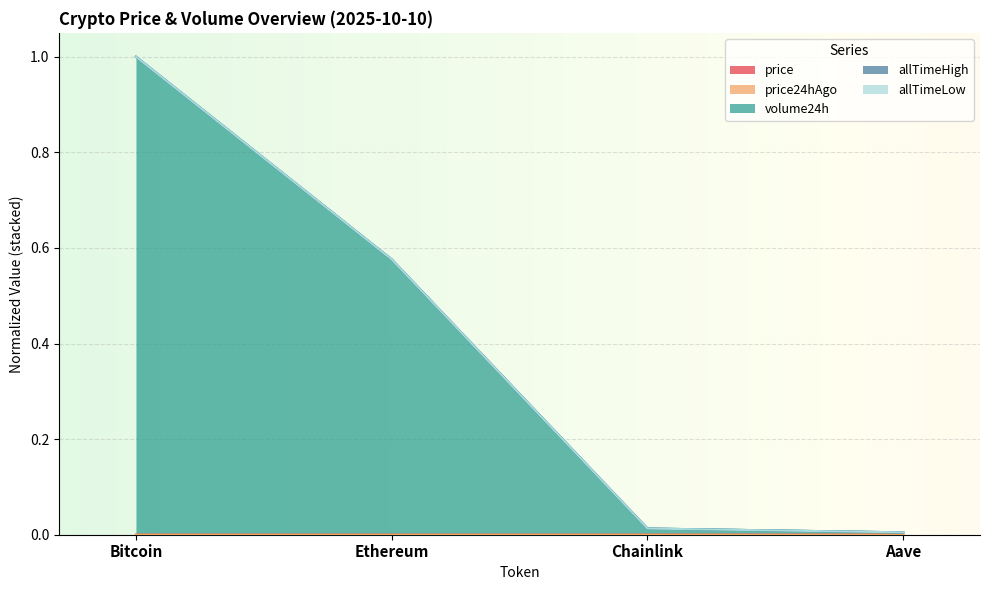

At which category is the sum across all series the highest?

Bitcoin